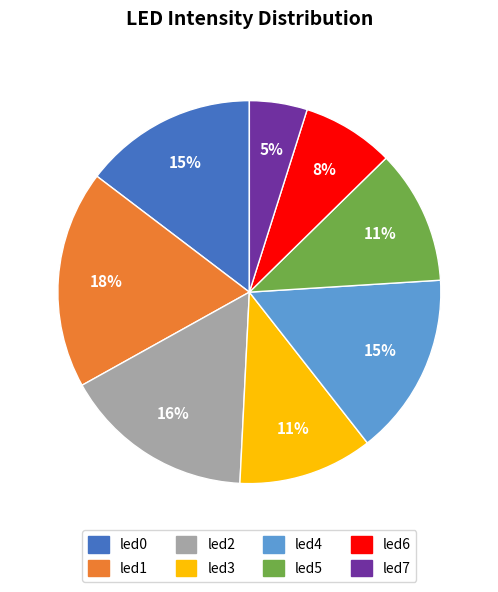

How many slices are in this pie chart?

8